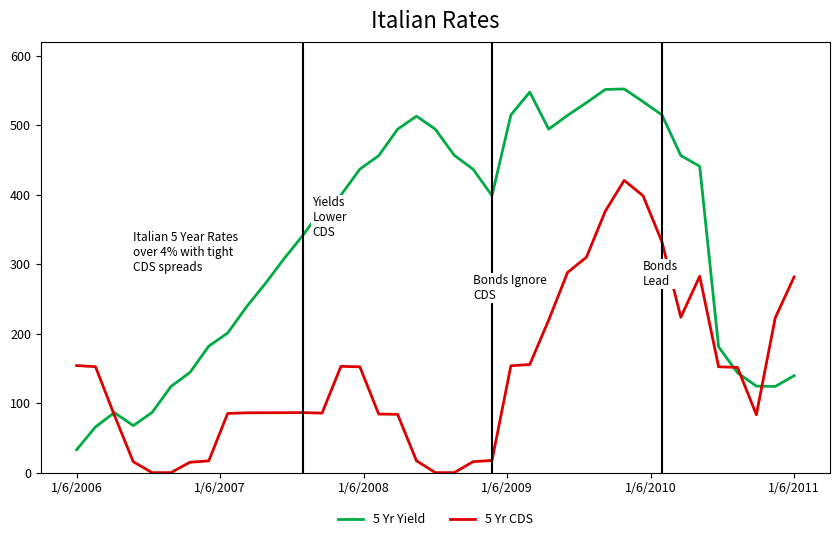

In 5 Yr CDS, how many points are higher than both neighbors (excluding endpoints)?

4